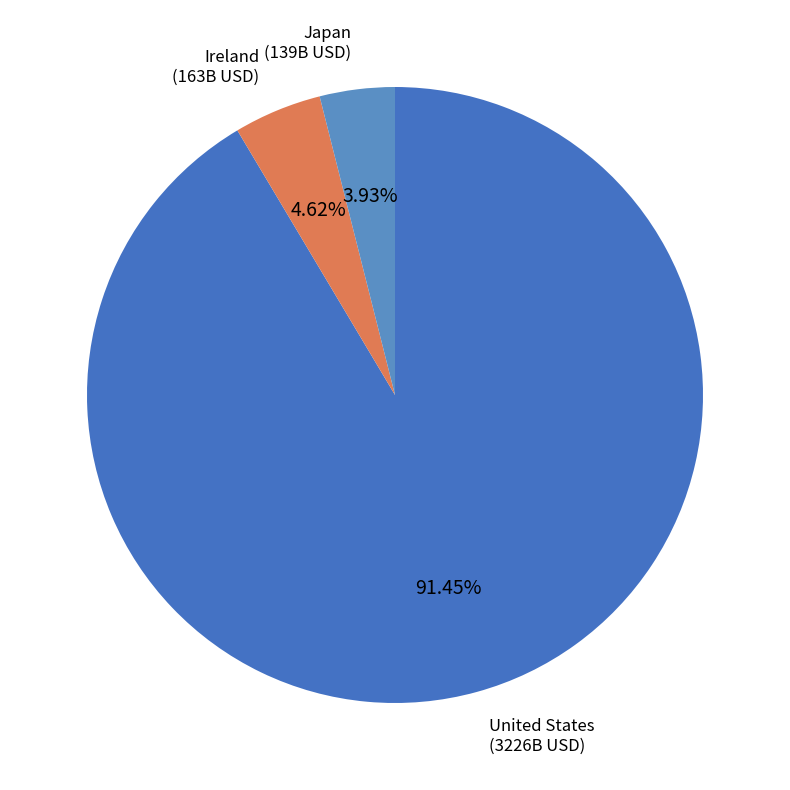

Rank the categories by value from lowest to highest.

Ireland, Japan, United States